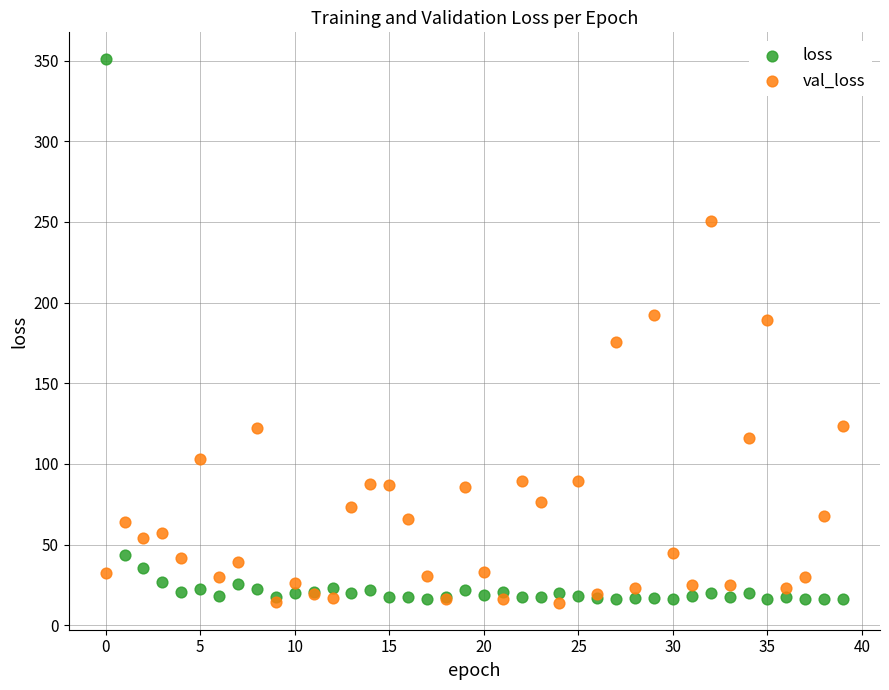

Which series has the widest spread of Y values?

loss